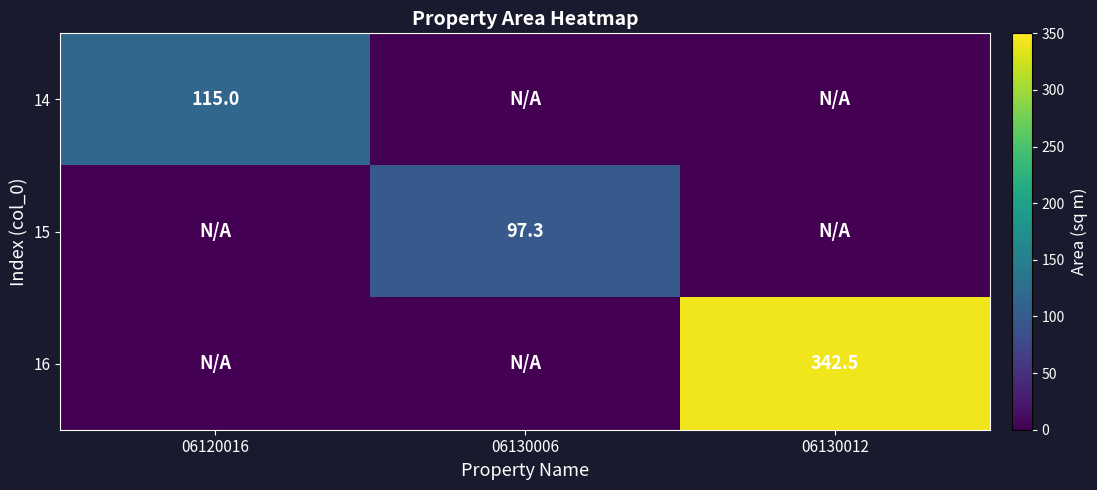

Is the value of 15 at 06130006 greater than the value of 16 at 06130012?

No